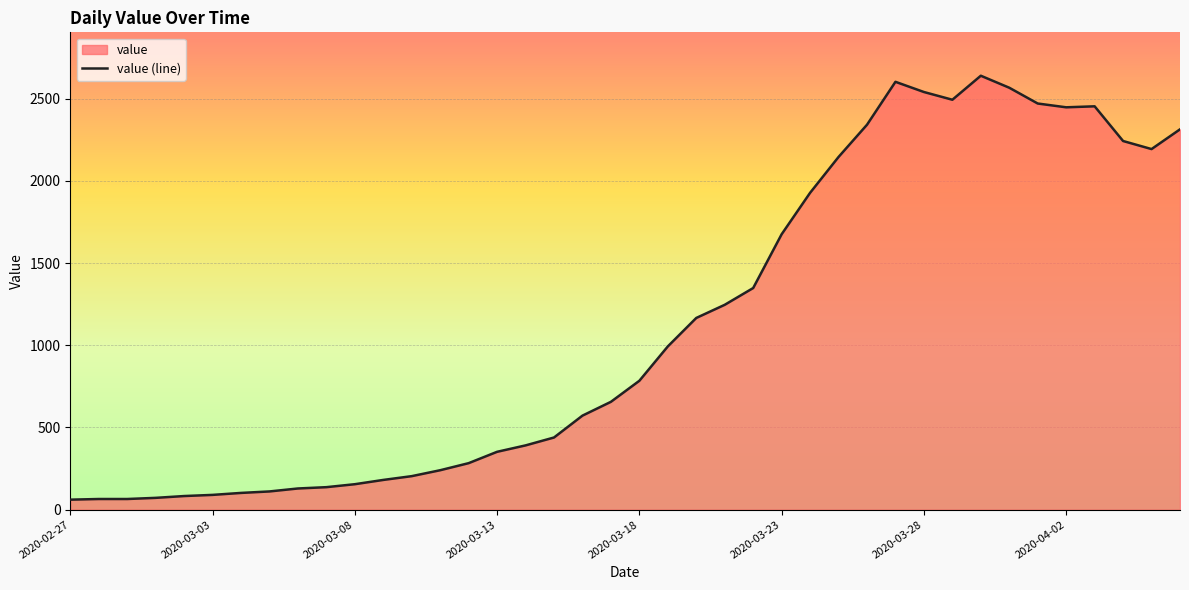

What is the difference between the maximum and minimum values?

2578